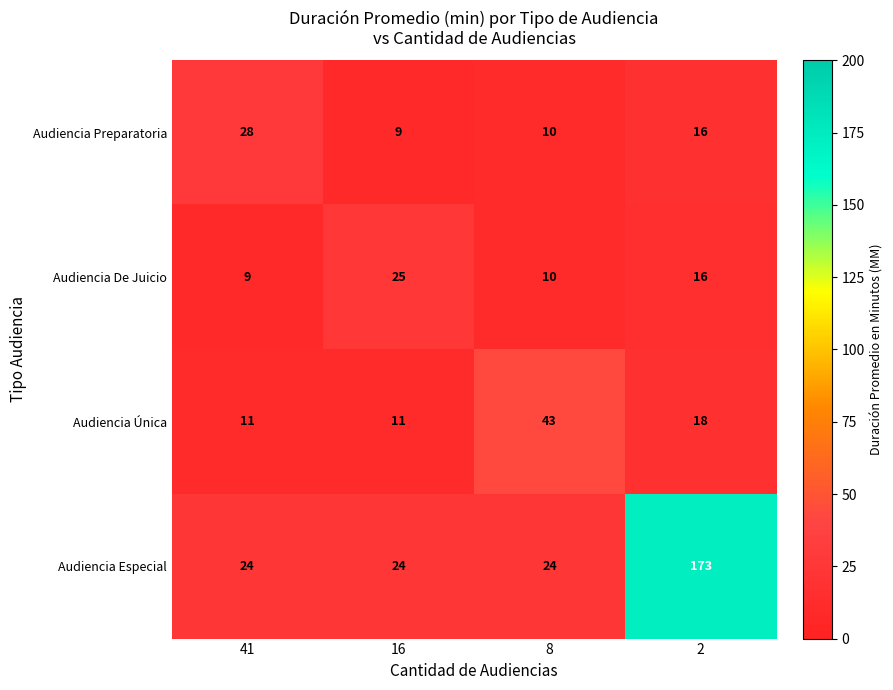

Count the number of data series in this chart.

4